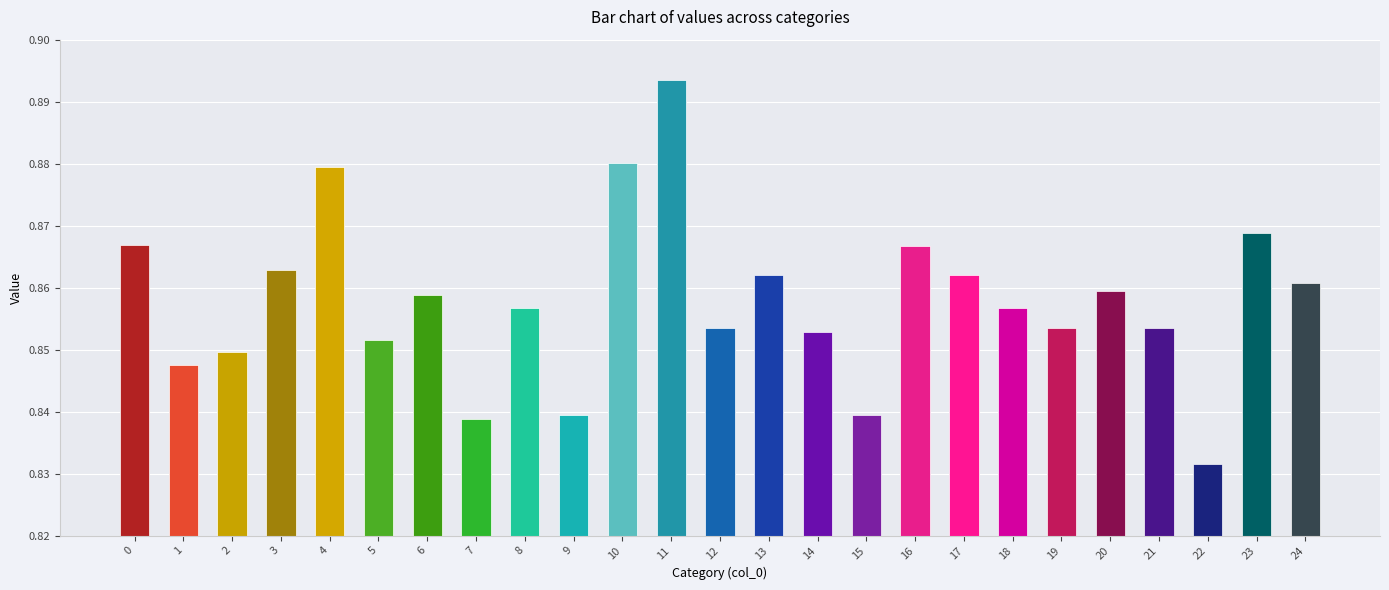

Reading left to right, transcribe all the data shown in this chart.

0.9	0.8	0.8	0.9	0.9	0.9	0.9	0.8	0.9	0.8	0.9	0.9	0.9	0.9	0.9	0.8	0.9	0.9	0.9	0.9	0.9	0.9	0.8	0.9	0.9